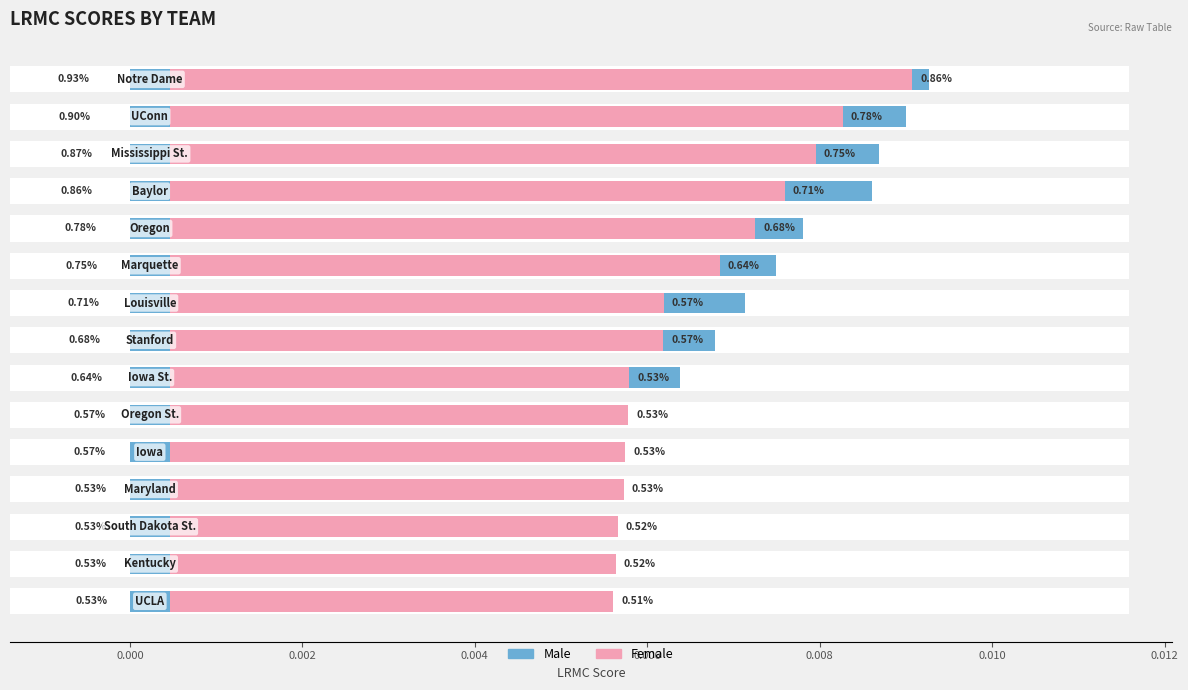

Is the value of Male at 0.002 greater than the value of Female at 9?

Yes